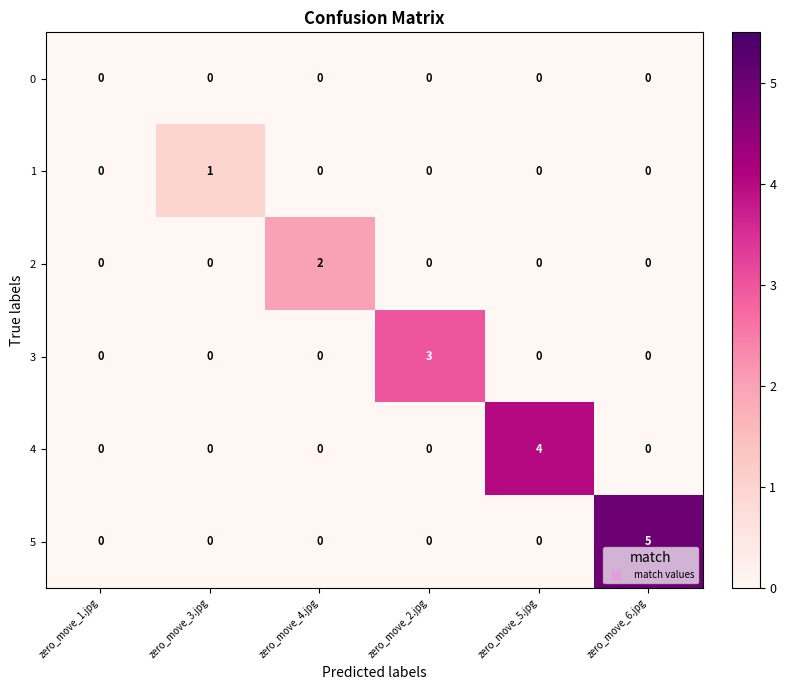

What is the maximum value shown in the chart?

5